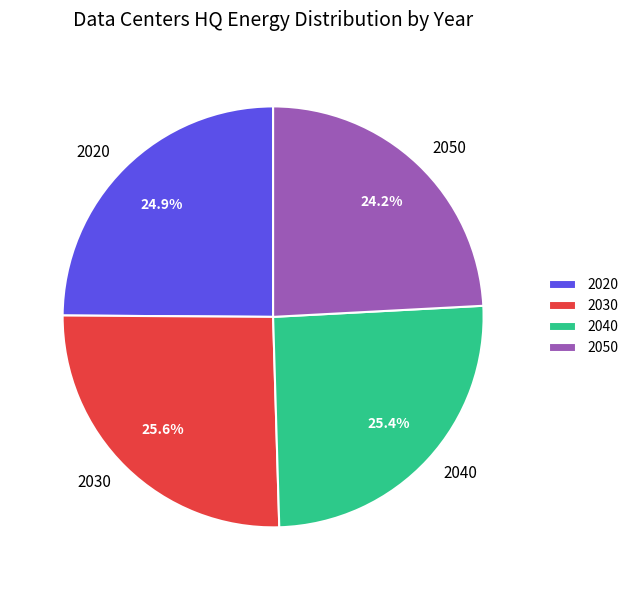

To the nearest percent, what is the combined percentage of 2040 and 2030?

51%